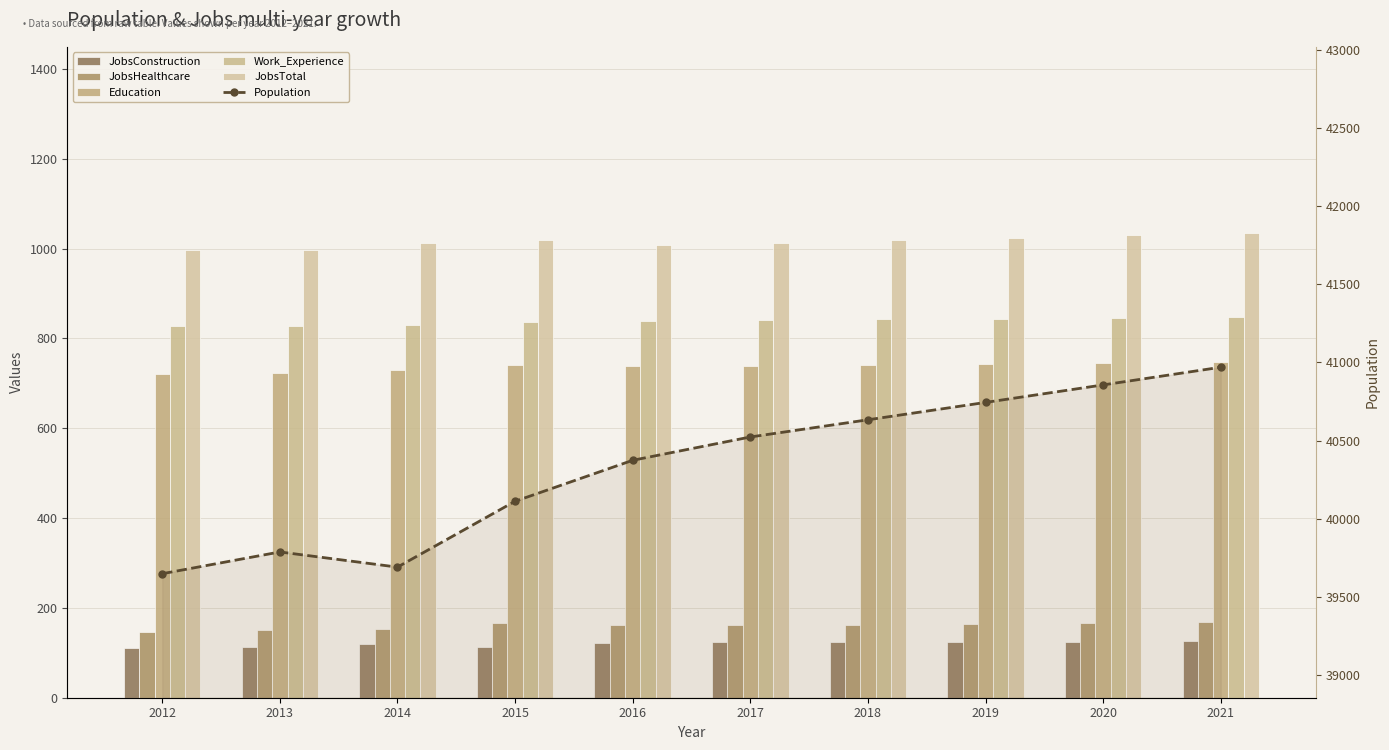

Reading left to right, transcribe all the data shown in this chart.

JobsConstruction: 2012=111	2013=114	2014=119	2015=113	2016=121	2017=123	2018=124	2019=125	2020=125	2021=126
JobsHealthcare: 2012=146	2013=151	2014=153	2015=166	2016=162	2017=161	2018=163	2019=165	2020=166	2021=168
Education: 2012=721	2013=722	2014=729	2015=740	2016=738	2017=738	2018=741	2019=743	2020=745	2021=747
Work_Experience: 2012=828	2013=827	2014=829	2015=837	2016=839	2017=840	2018=842	2019=844	2020=846	2021=848
JobsTotal: 2012=997	2013=996	2014=1013	2015=1018	2016=1008	2017=1013	2018=1018	2019=1024	2020=1029	2021=1035
Population: 2012=39649	2013=39788	2014=39691	2015=40112	2016=40374	2017=40523	2018=40633	2019=40744	2020=40856	2021=40969